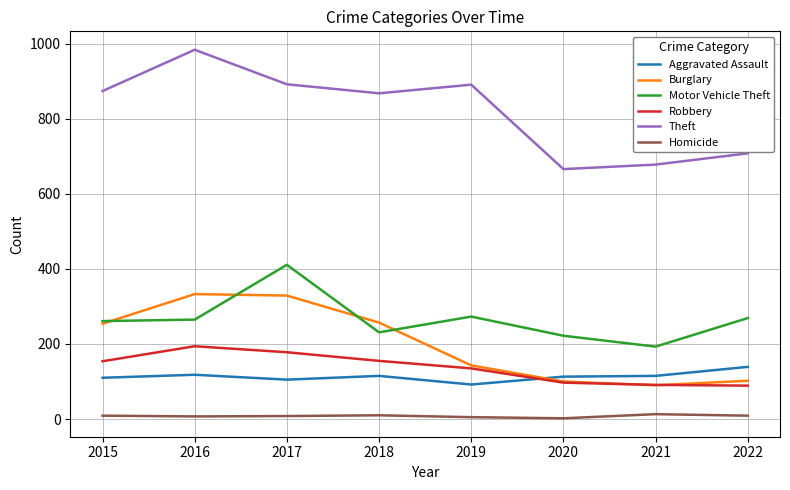

Which series has the largest range (max minus min)?

Theft